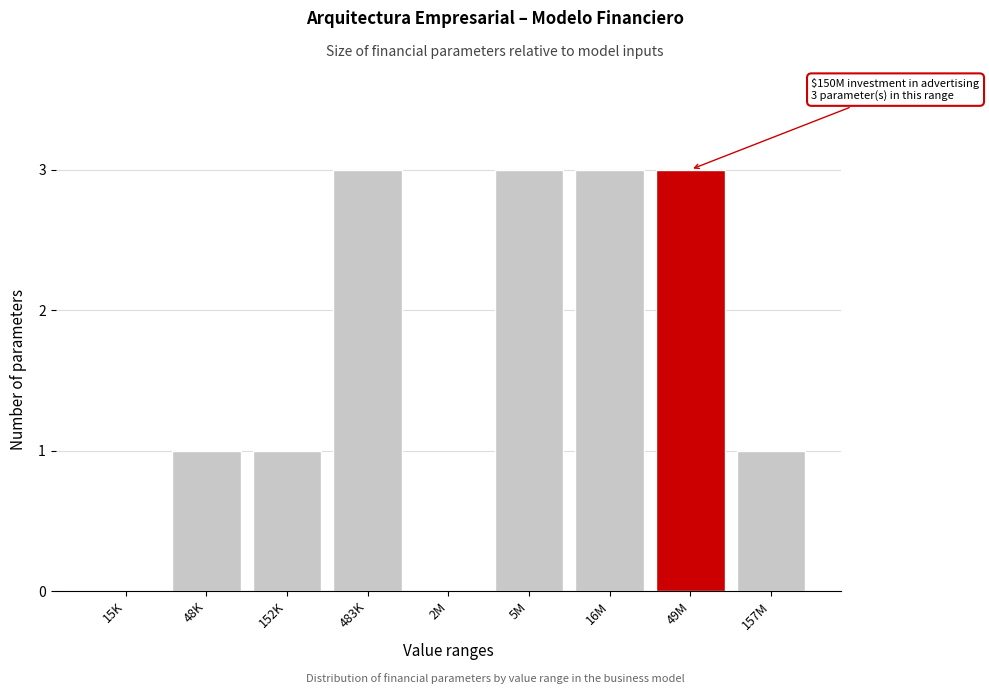

Reading left to right, list all the values displayed in this chart.

15K=0	48K=1	152K=1	483K=3	2M=0	5M=3	16M=3	49M=3	157M=1